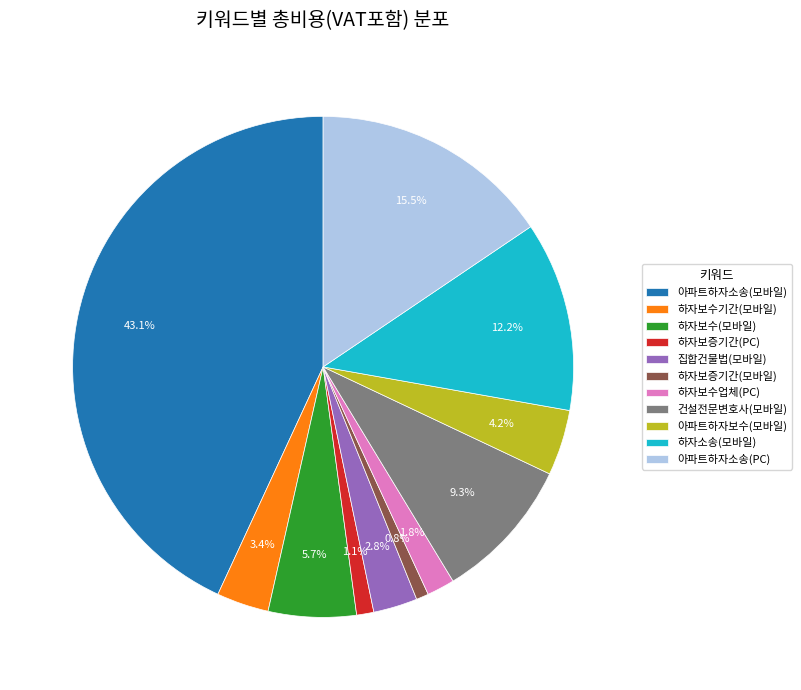

To the nearest percent, what percentage of the pie is 집합건물법(모바일)?

3%